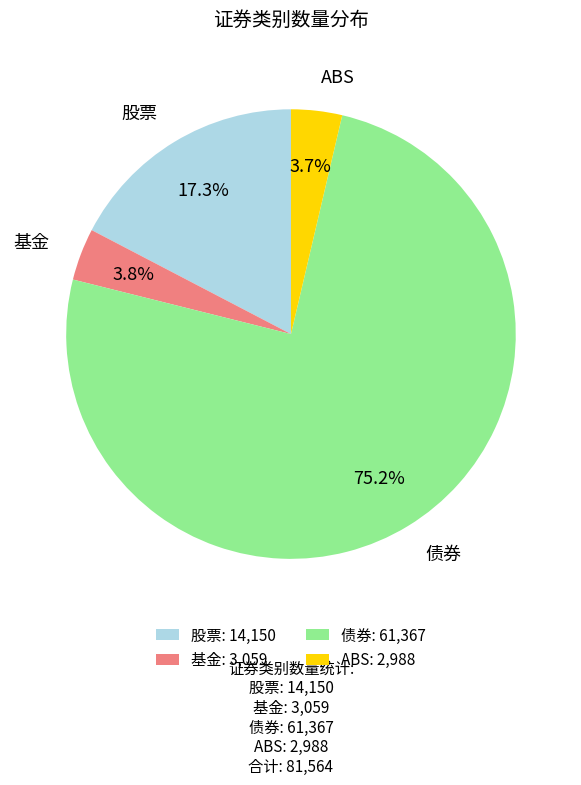

Is the sum of 债券 and 股票 greater than half?

Yes